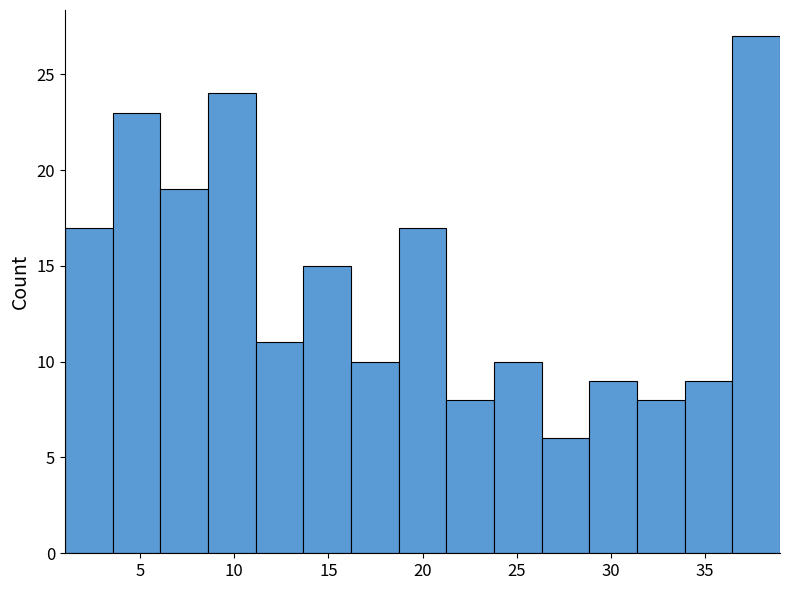

Reading left to right, list every bar in this chart as the range it spans on the x-axis followed by its height. Neither the bar edges nor the heights are printed on the chart, so give them approximately, as read against the axes.

1.0 to 3.5: 17
3.5 to 6.0: 23
6.0 to 8.5: 19
8.5 to 11.0: 24
11.0 to 13.5: 11
13.5 to 16.0: 15
16.0 to 18.5: 10
18.5 to 21.5: 17
21.5 to 24.0: 8
24.0 to 26.5: 10
26.5 to 29.0: 6
29.0 to 31.5: 9
31.5 to 34.0: 8
34.0 to 36.5: 9
36.5 to 39.0: 27